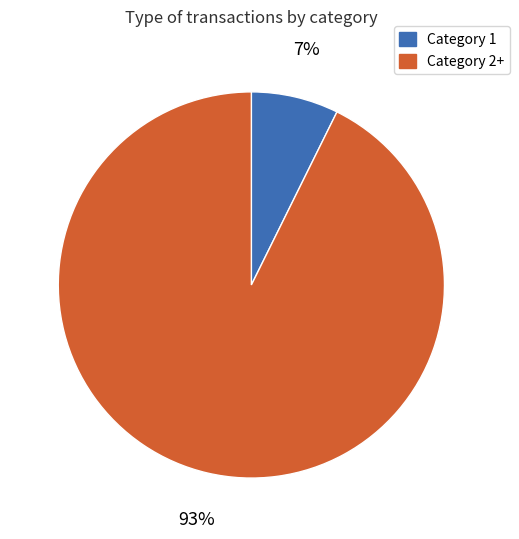

Which slice is the smallest?

Category 1